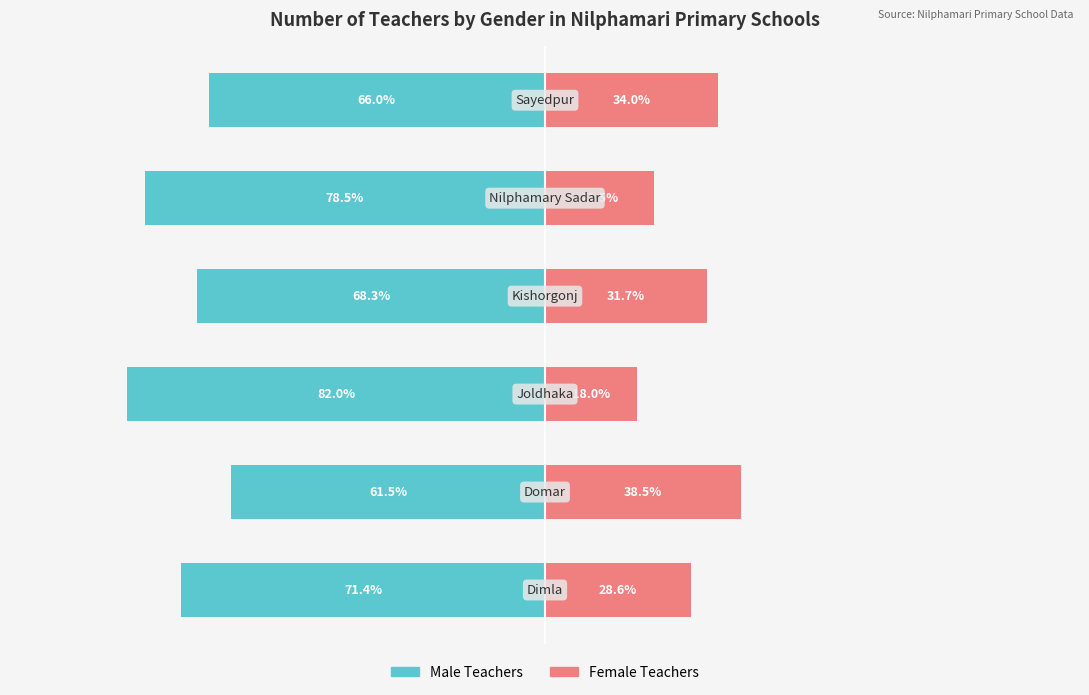

How many categories are shown in the chart?

6